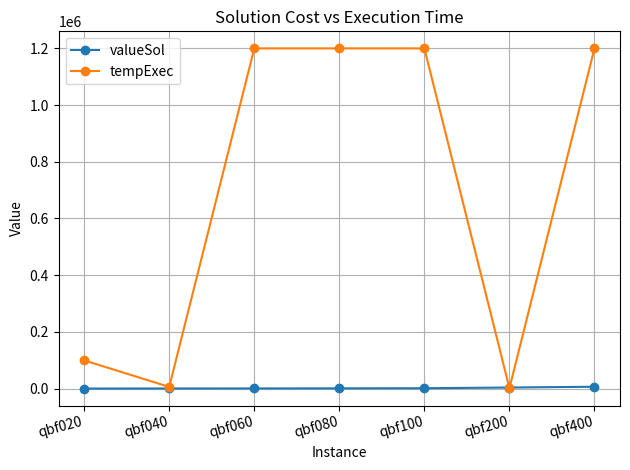

At qbf020, list the series in order from smallest to largest.

valueSol, tempExec